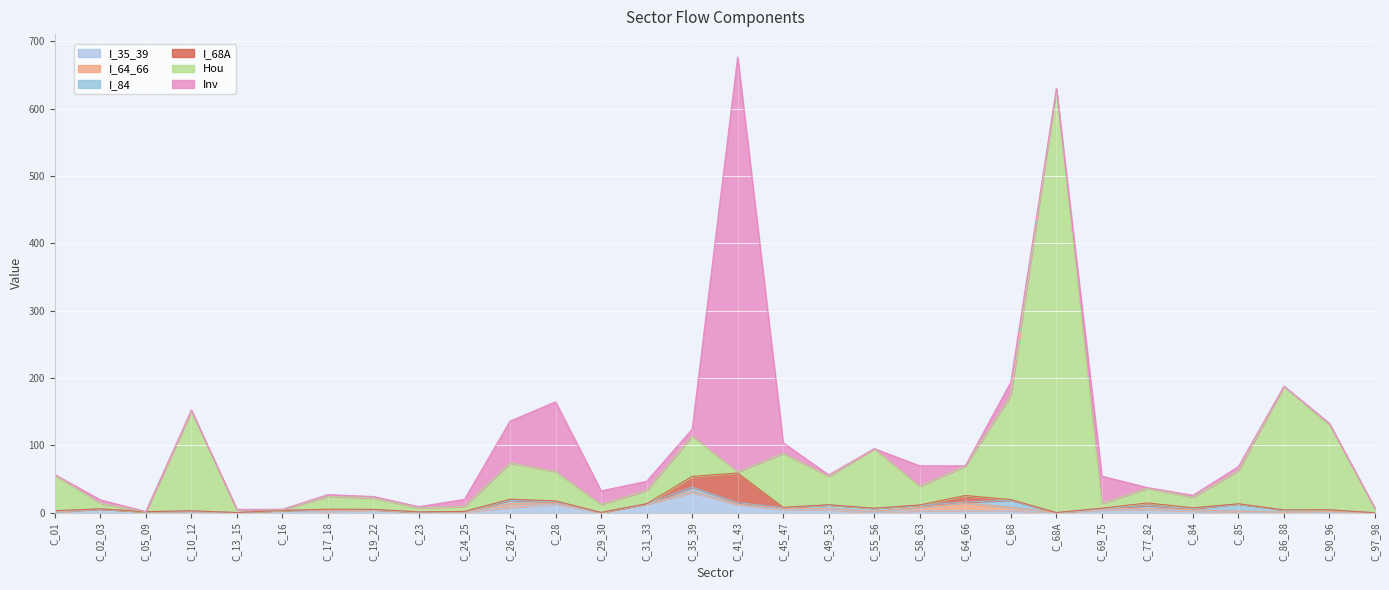

At which label does I_68A reach its peak?

C_41_43